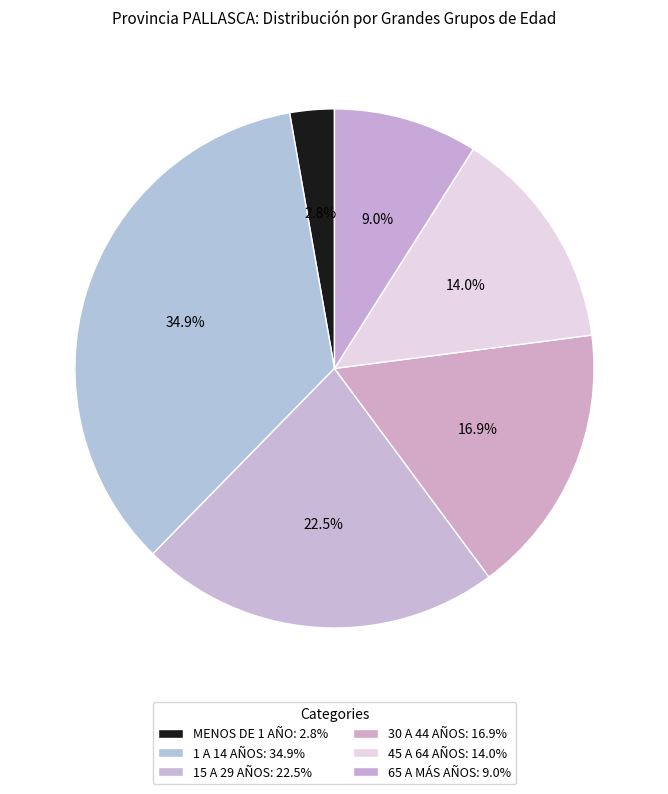

Is there any slice that represents more than half of the pie?

No